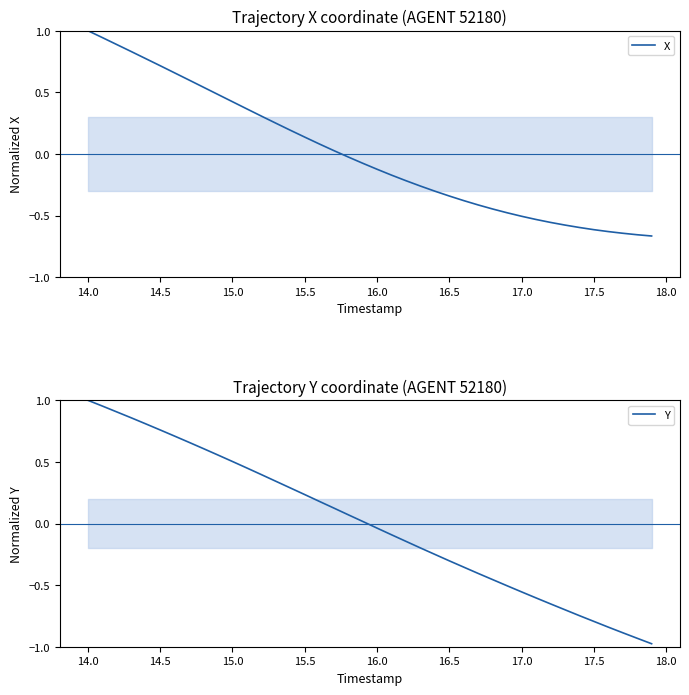

How many values in Y are below zero?

20